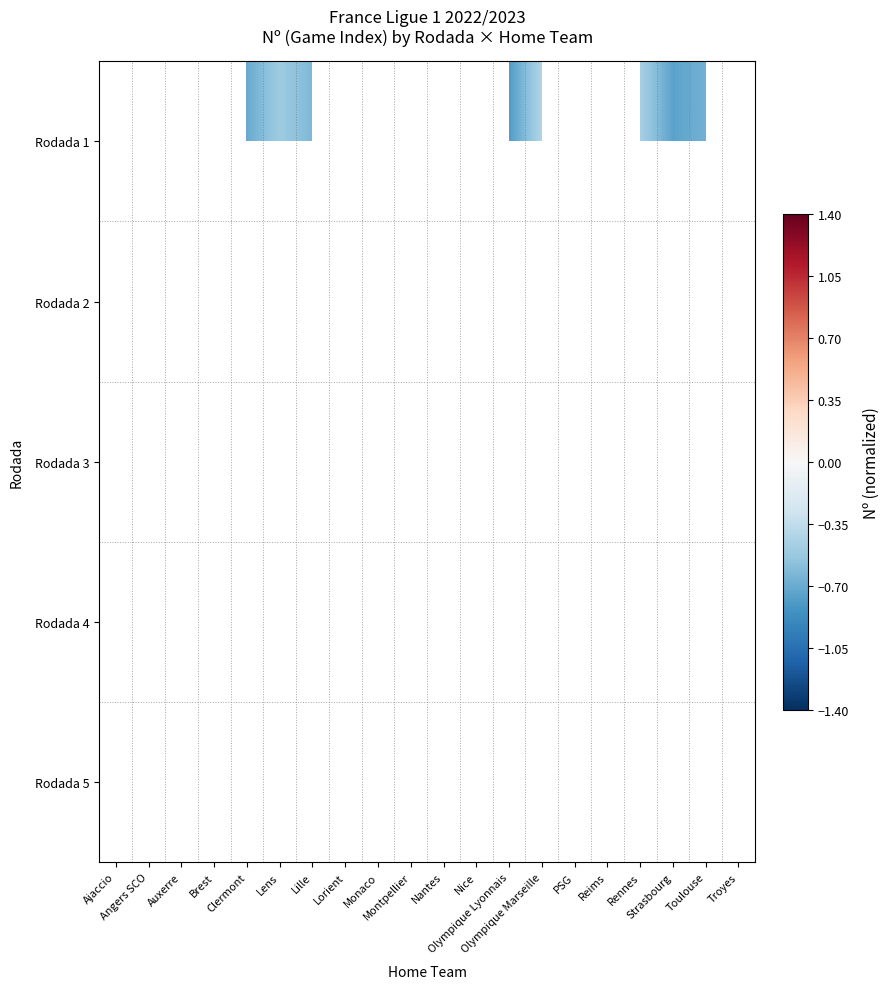

What is the difference between the maximum and minimum values in the Rodada 2 series?

0.3